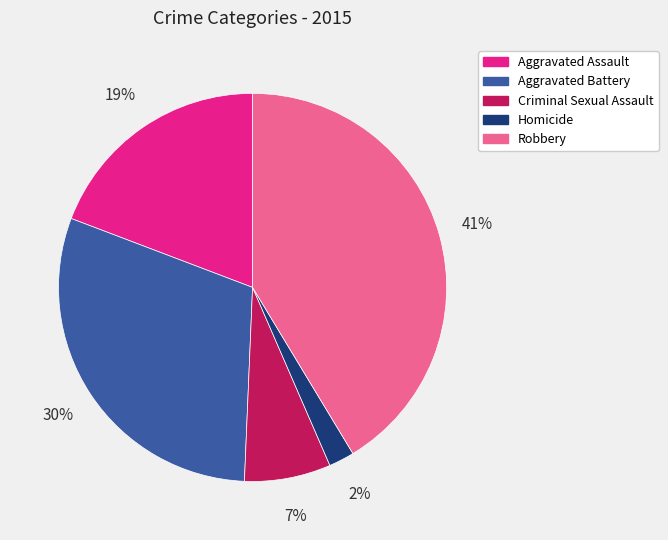

Combined, do Robbery and Homicide account for over 50%?

No